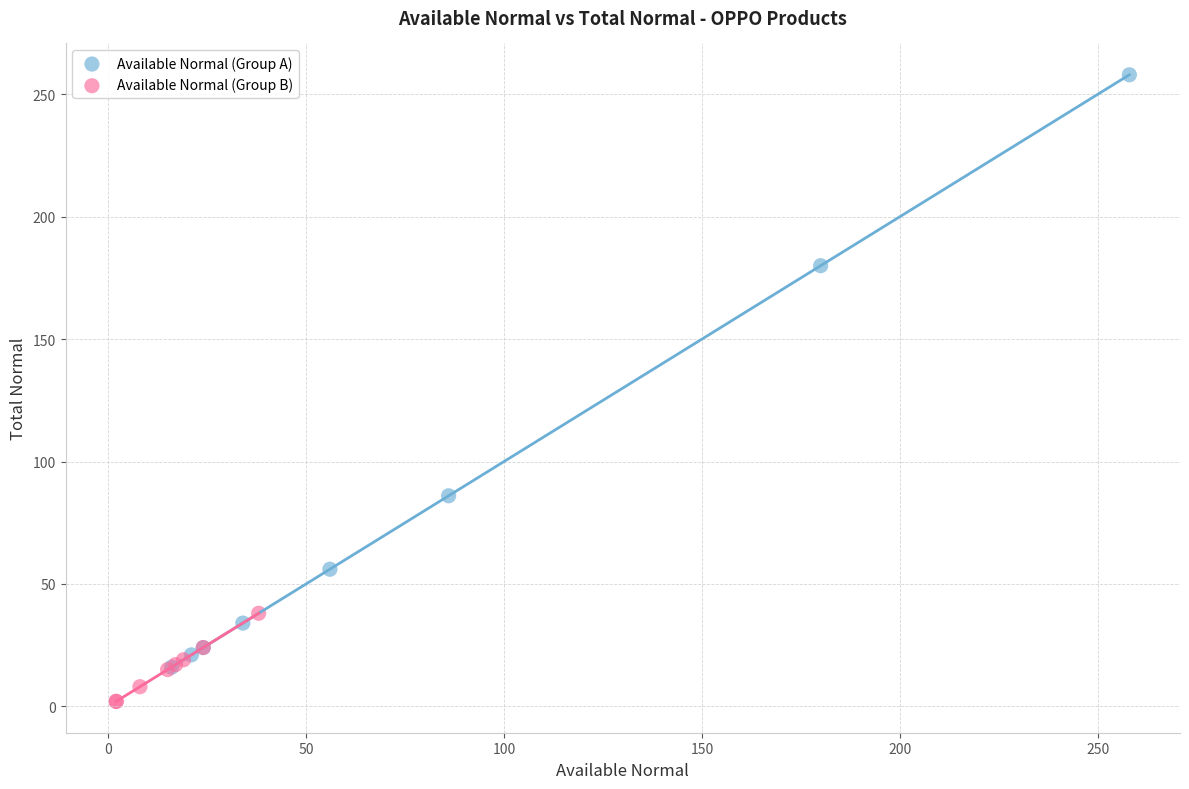

Which series has the largest Y range (max minus min)?

Available Normal (Group A)